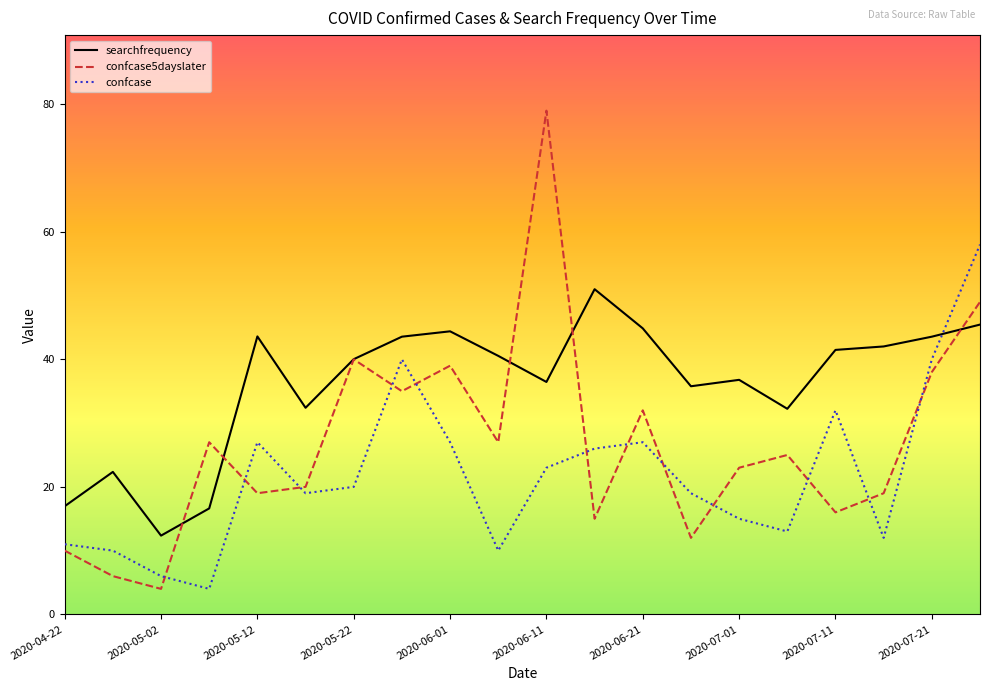

True or false: confcase5dayslater and confcase intersect in this chart.

True